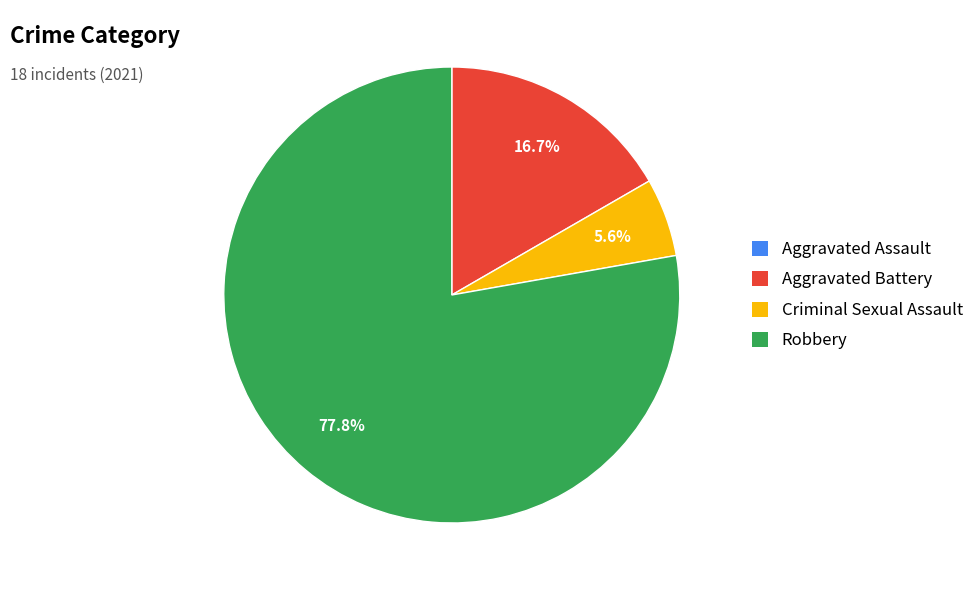

What percentage is the Robbery slice, to the nearest percent?

78%